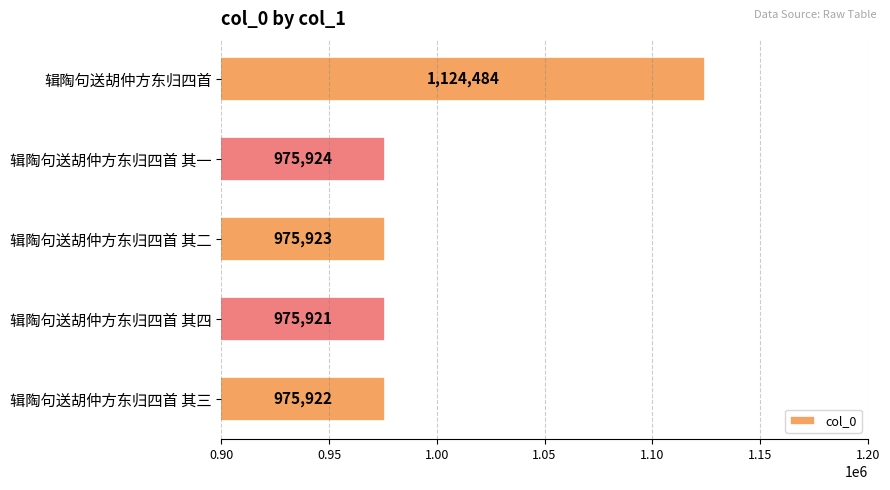

What is the ratio of the value at 辑陶句送胡仲方东归四首 其二 to the value at 辑陶句送胡仲方东归四首 其四?

1.0